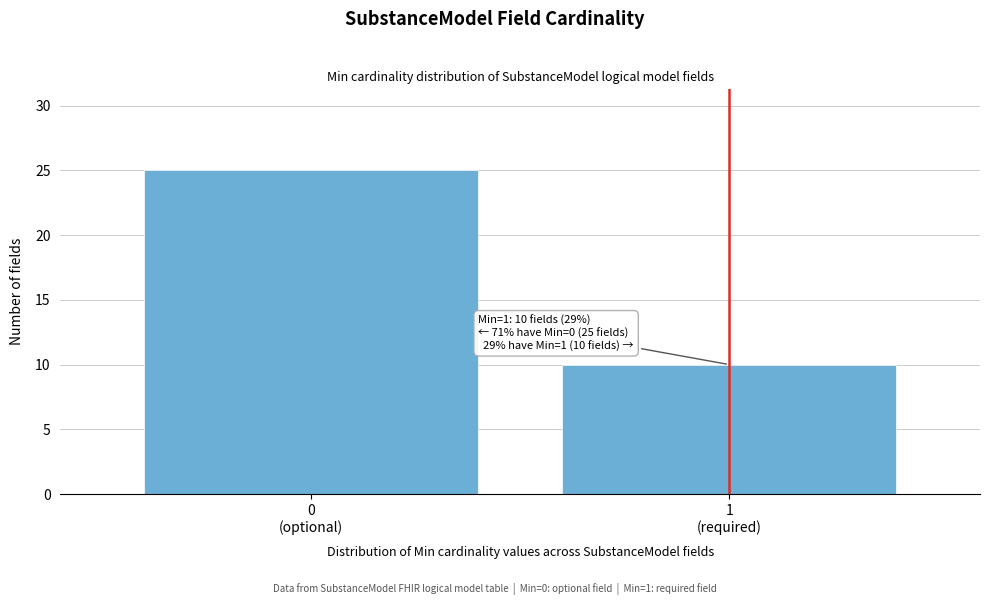

Reading left to right, list all the values displayed in this chart.

25	10